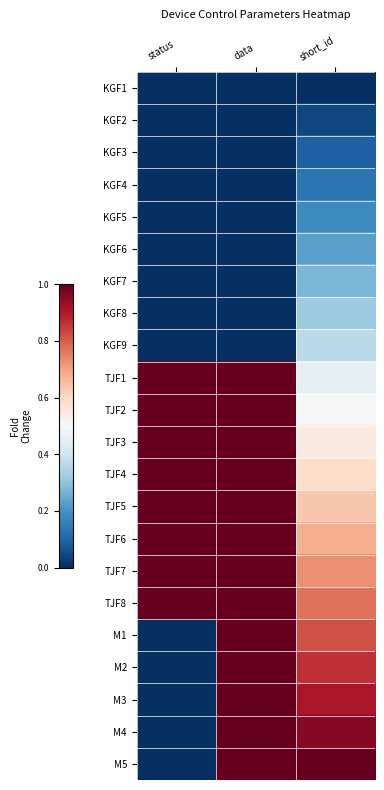

Between data and short_id, which is larger?

data